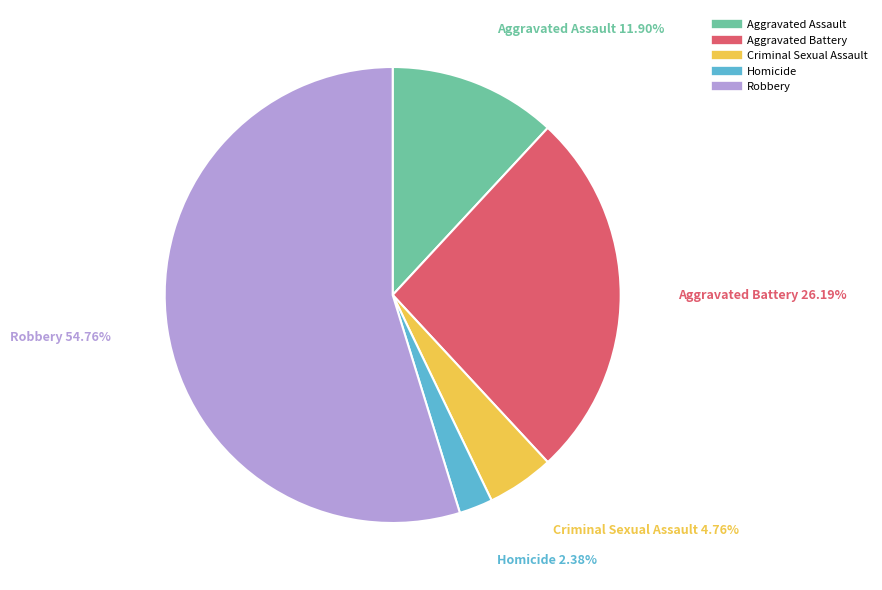

What percentage is the Aggravated Battery slice, to the nearest percent?

26%